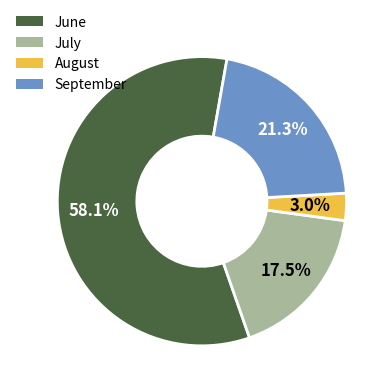

How many segments does this pie chart have?

4